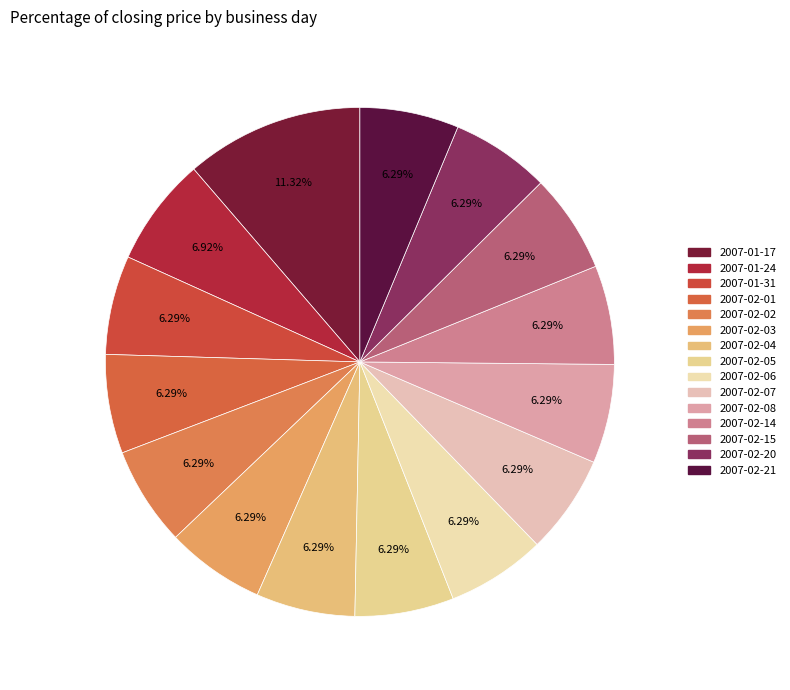

What is the ratio of the value at 2007-02-03 to the value at 2007-02-20?

1.0